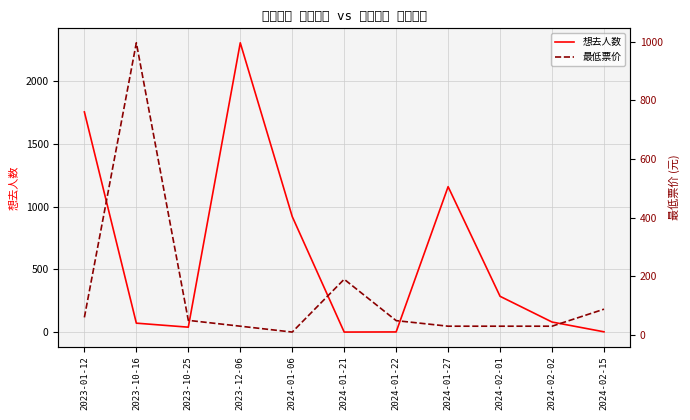

Reading left to right, extract all data points from this chart.

想去人数: 2023-01-12=1756.0	2023-10-16=72.0	2023-10-25=40.0	2023-12-06=2307.0	2024-01-06=922.0	2024-01-21=1.0	2024-01-22=2.0	2024-01-27=1160.0	2024-02-01=286.0	2024-02-02=81.0	2024-02-15=3.0
最低票价: 2023-01-12=60.0	2023-10-16=996.0	2023-10-25=49.9	2023-12-06=30.0	2024-01-06=10.0	2024-01-21=190.0	2024-01-22=49.0	2024-01-27=30.0	2024-02-01=30.0	2024-02-02=30.0	2024-02-15=88.0